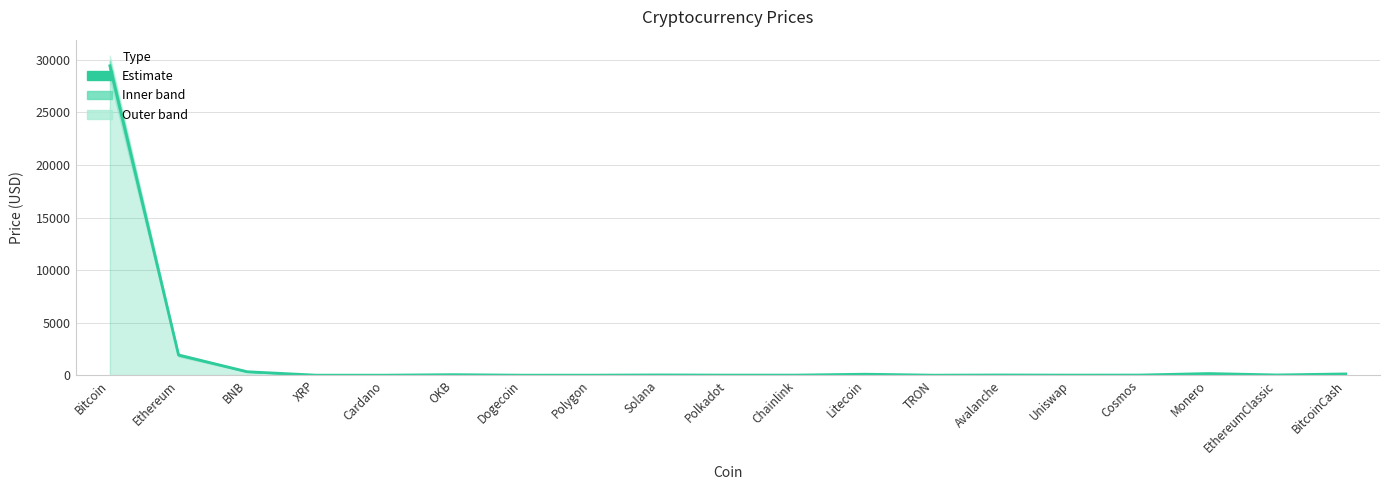

True or false: the data shows 69.3 at OKB.

False